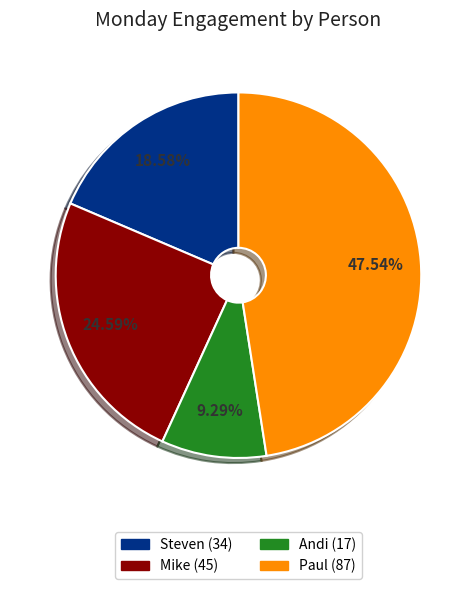

Which category has the smallest portion of the pie?

Andi